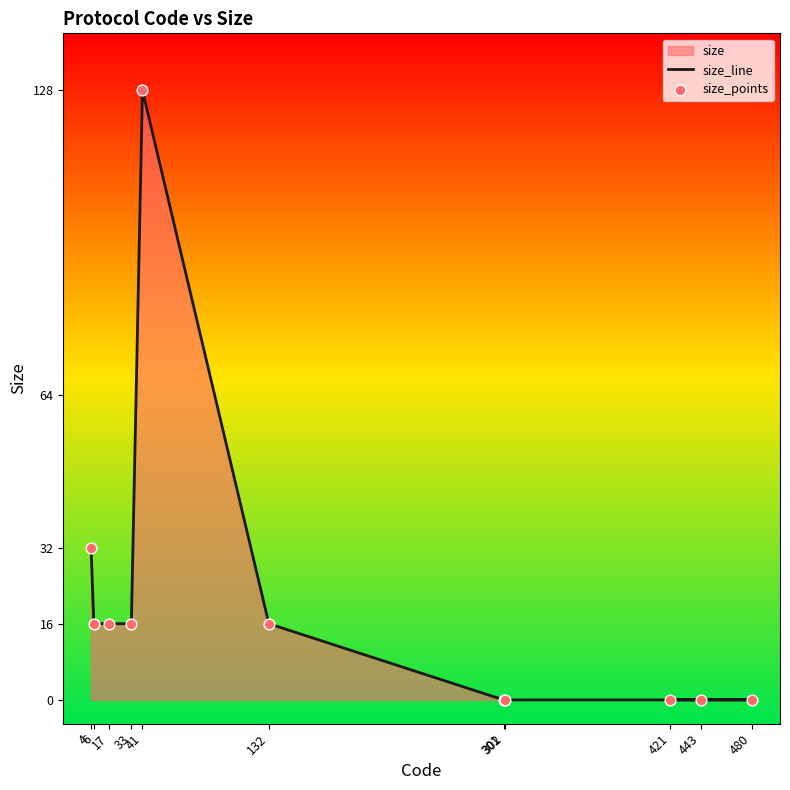

What is the total value across all series at 41?

256